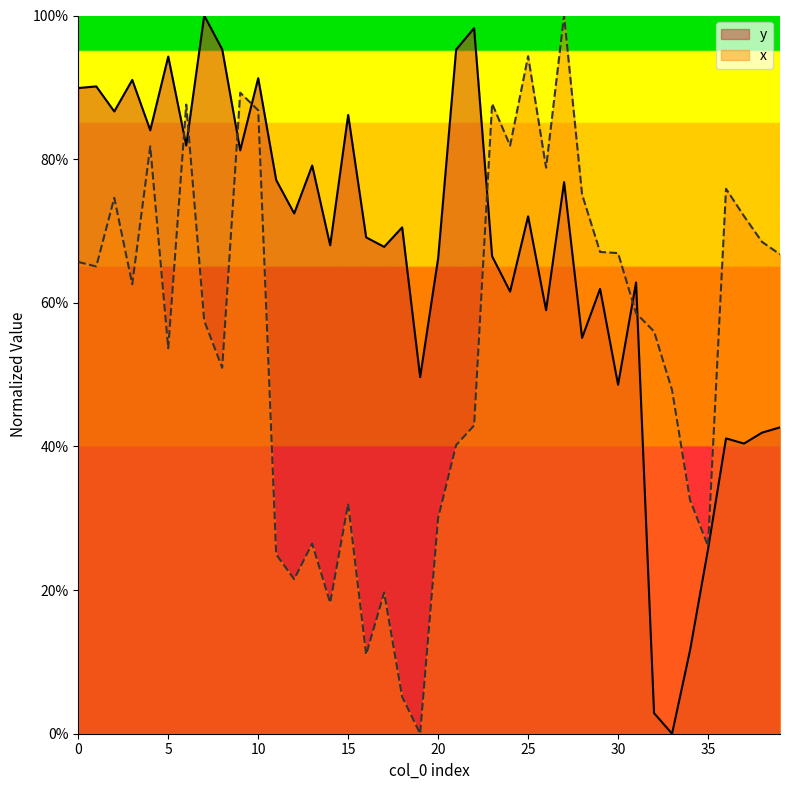

Reading left to right, list all the values displayed in this chart.

y: 0.9	0.9	0.9	0.9	0.8	0.9	0.8	1.0	1.0	0.8	0.9	0.8	0.7	0.8	0.7	0.9	0.7	0.7	0.7	0.5	0.7	1.0	1.0	0.7	0.6	0.7	0.6	0.8	0.6	0.6	0.5	0.6	0.0	0.0	0.1	0.3	0.4	0.4	0.4	0.4
x: 0.7	0.7	0.7	0.6	0.8	0.5	0.9	0.6	0.5	0.9	0.9	0.2	0.2	0.3	0.2	0.3	0.1	0.2	0.1	0.0	0.3	0.4	0.4	0.9	0.8	0.9	0.8	1.0	0.8	0.7	0.7	0.6	0.6	0.5	0.3	0.3	0.8	0.7	0.7	0.7